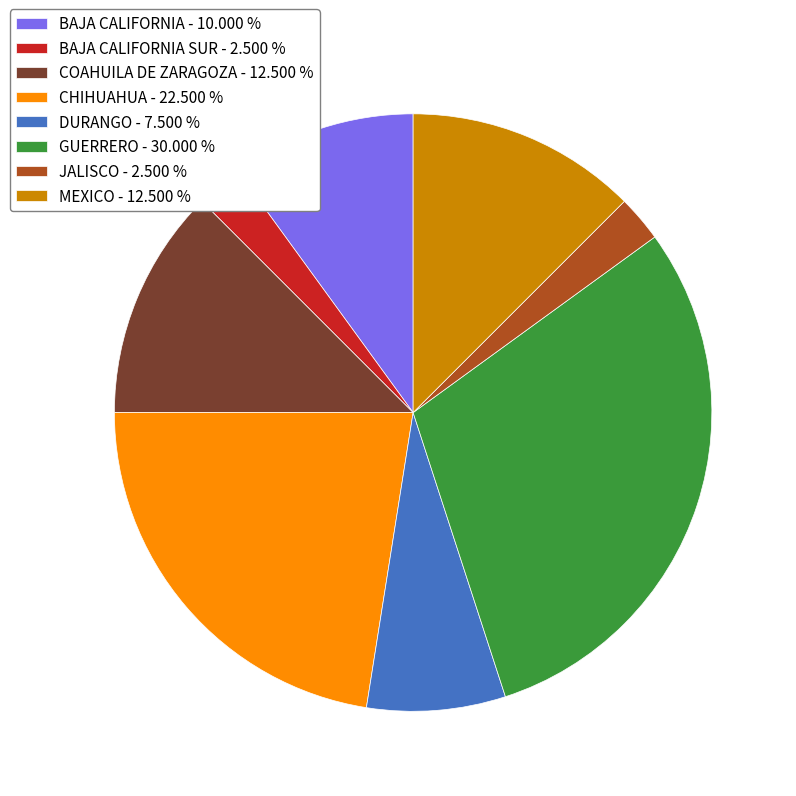

Which category has the biggest portion of the pie?

GUERRERO - 30.000 %